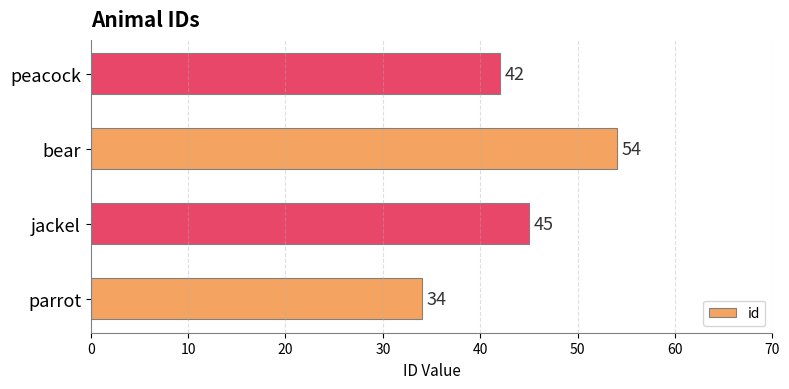

Reading bottom to top, list all the values displayed in this chart.

34	45	54	42